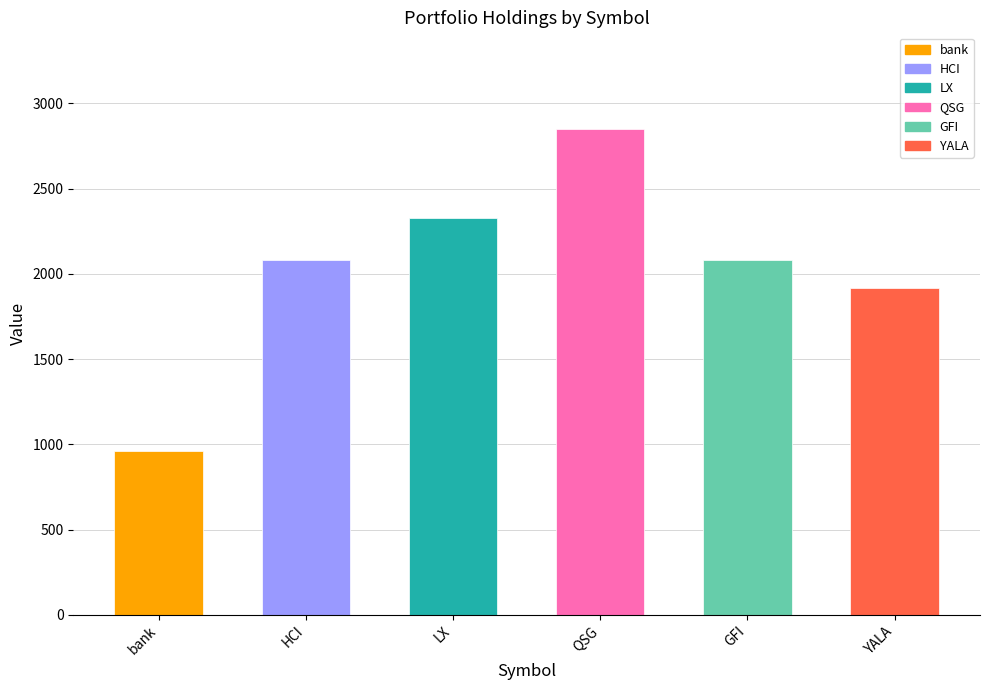

Reading left to right, list all the values displayed in this chart.

bank=958.9	HCI=2082.1	LX=2329.3	QSG=2847.6	GFI=2082.1	YALA=1919.2